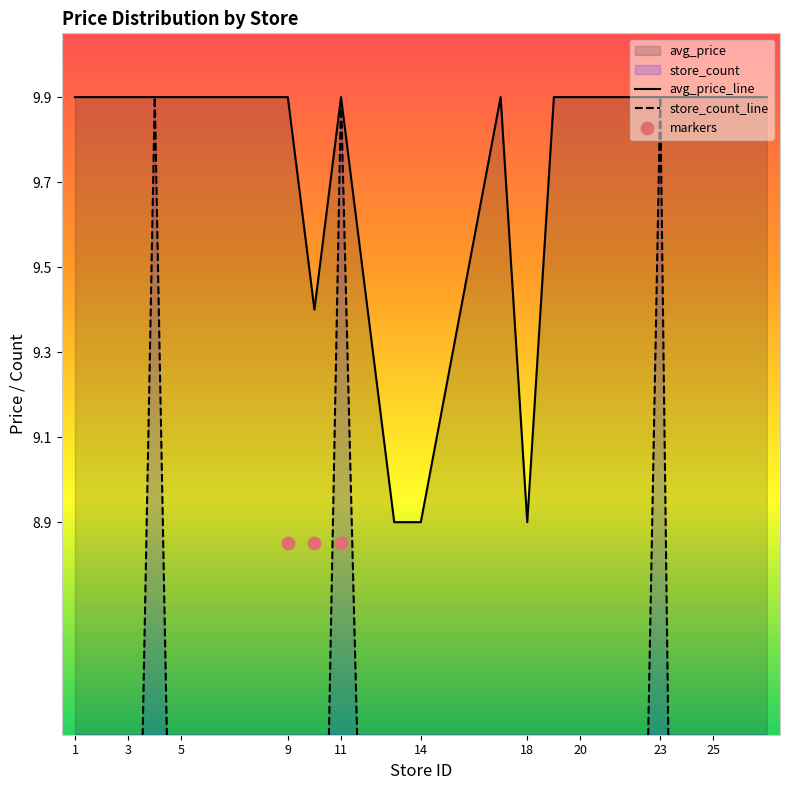

What is the total value across all series at 18?

15.5